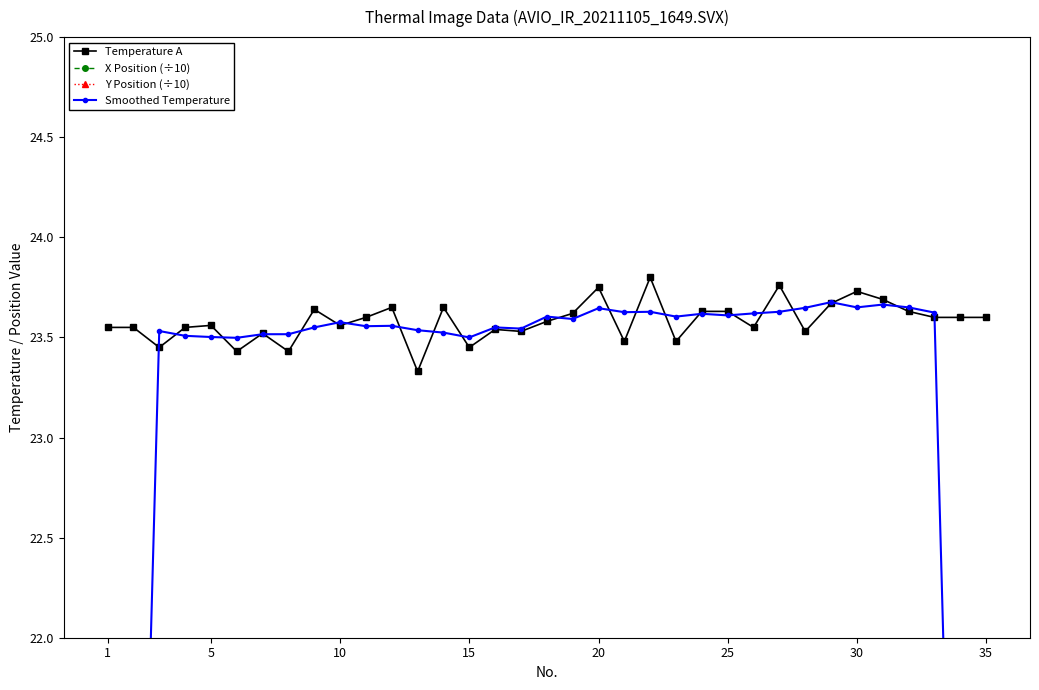

In Temperature A, how many points are higher than both neighbors (excluding endpoints)?

10